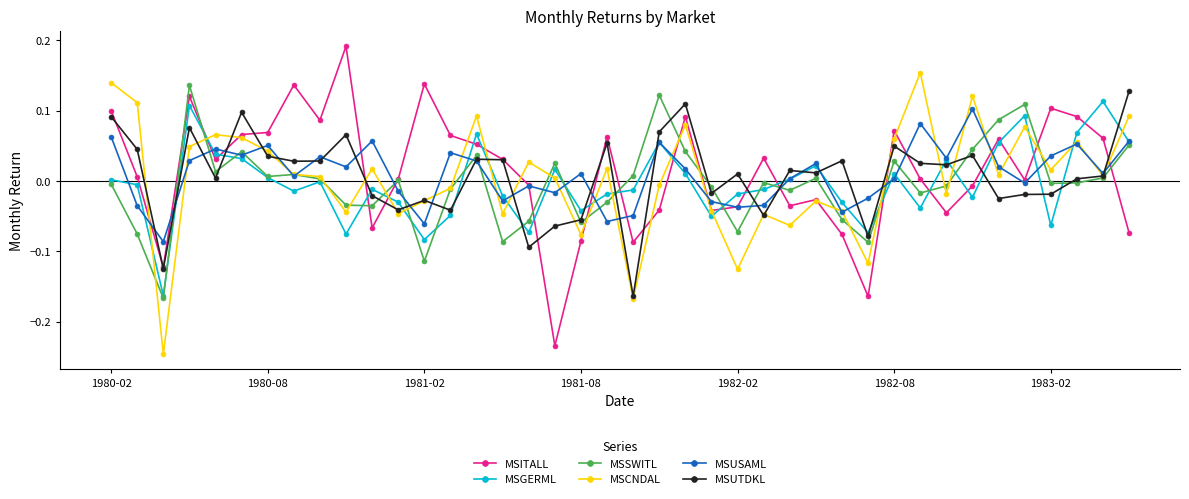

True or false: MSITALL has more than 1 interior local peaks.

True